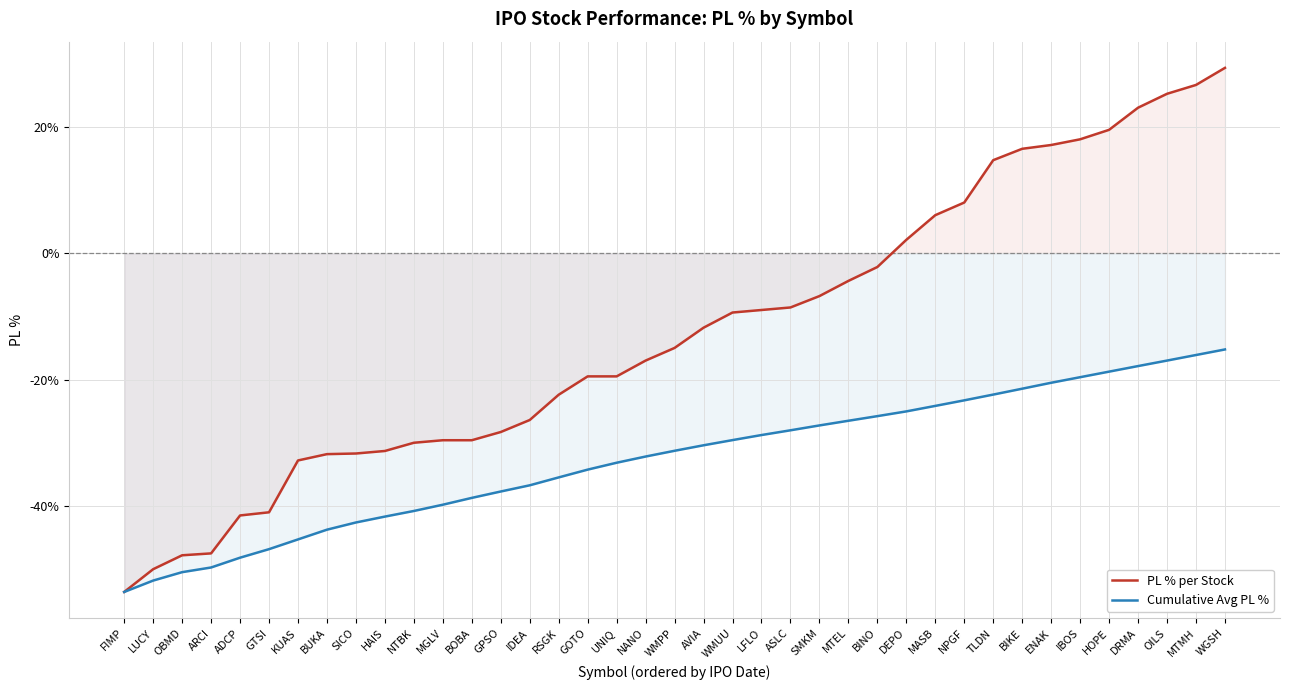

The value of PL % per Stock at ADCP is -41.5. True or false?

True